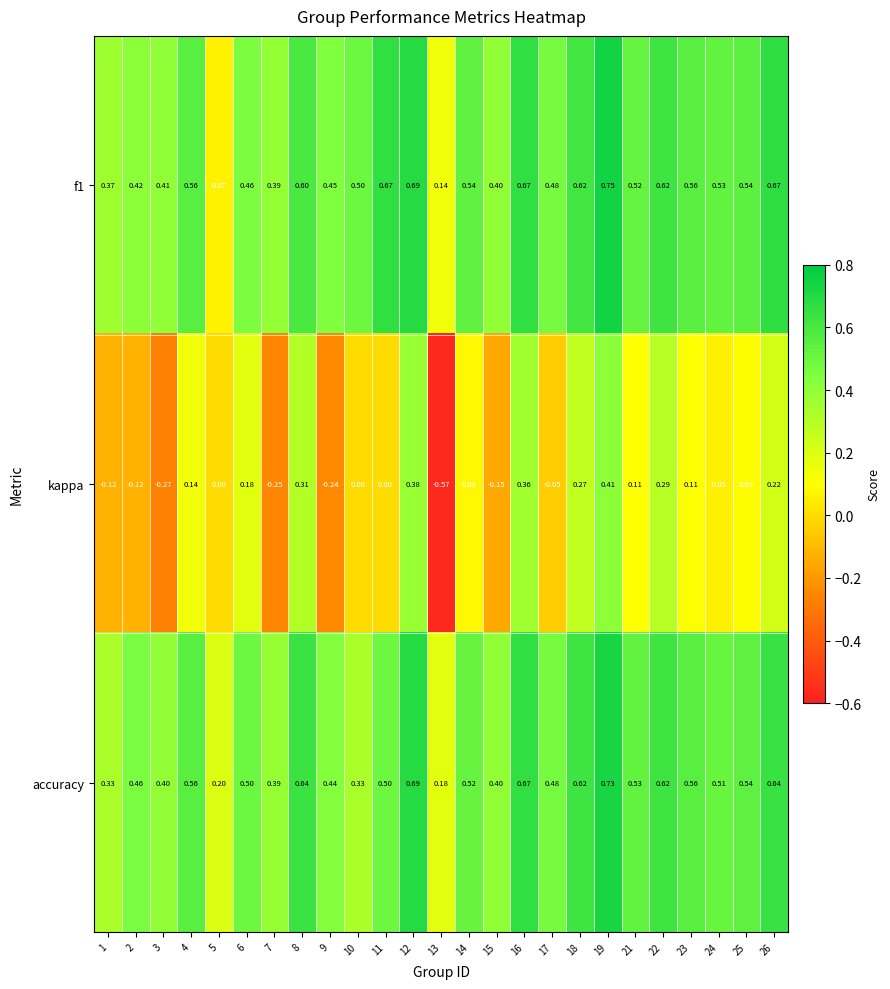

Is the value of f1 at 25 greater than the value of kappa at 2?

Yes